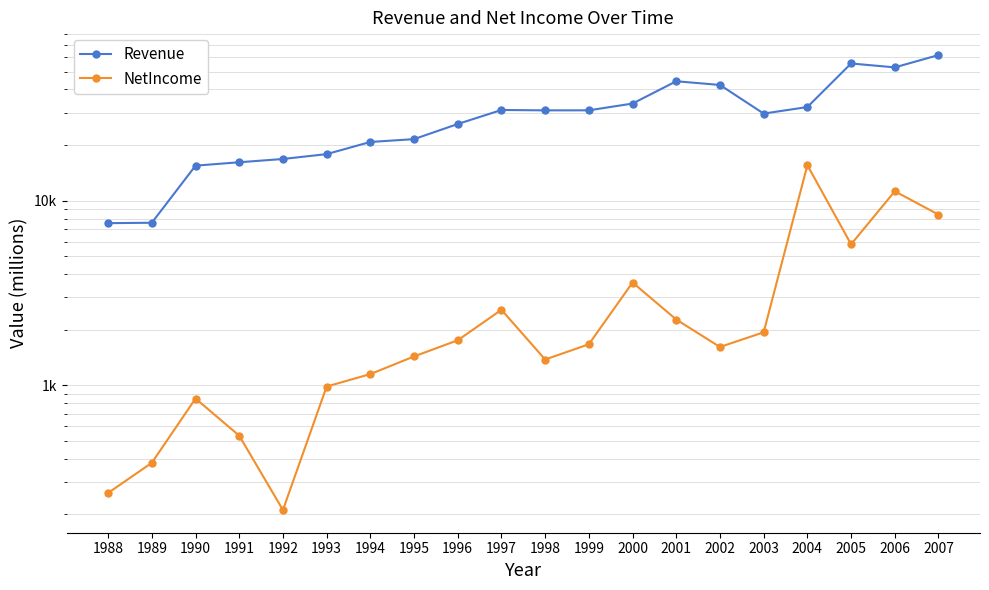

At which category is the sum across all series the highest?

2007